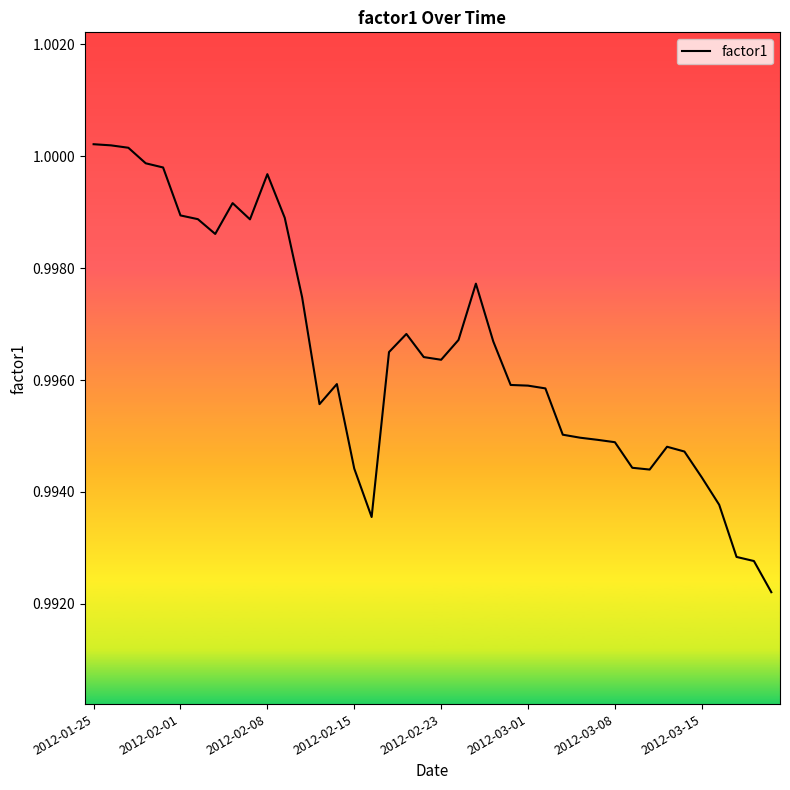

How many lines are shown in the chart?

1